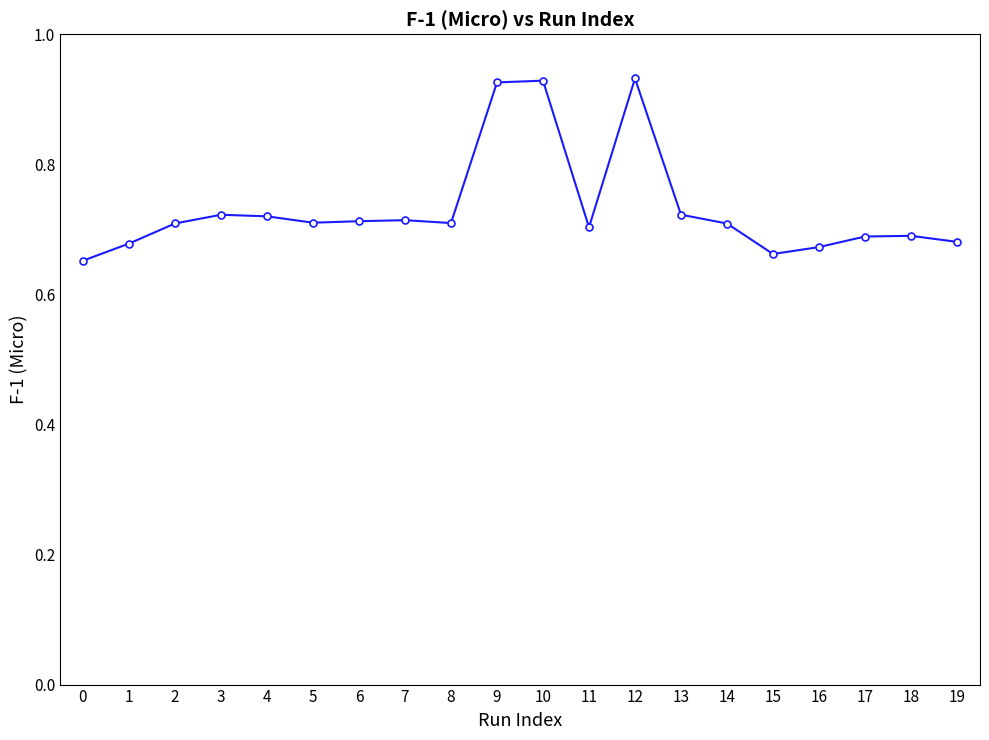

What is the difference between the maximum and second lowest values?

0.3